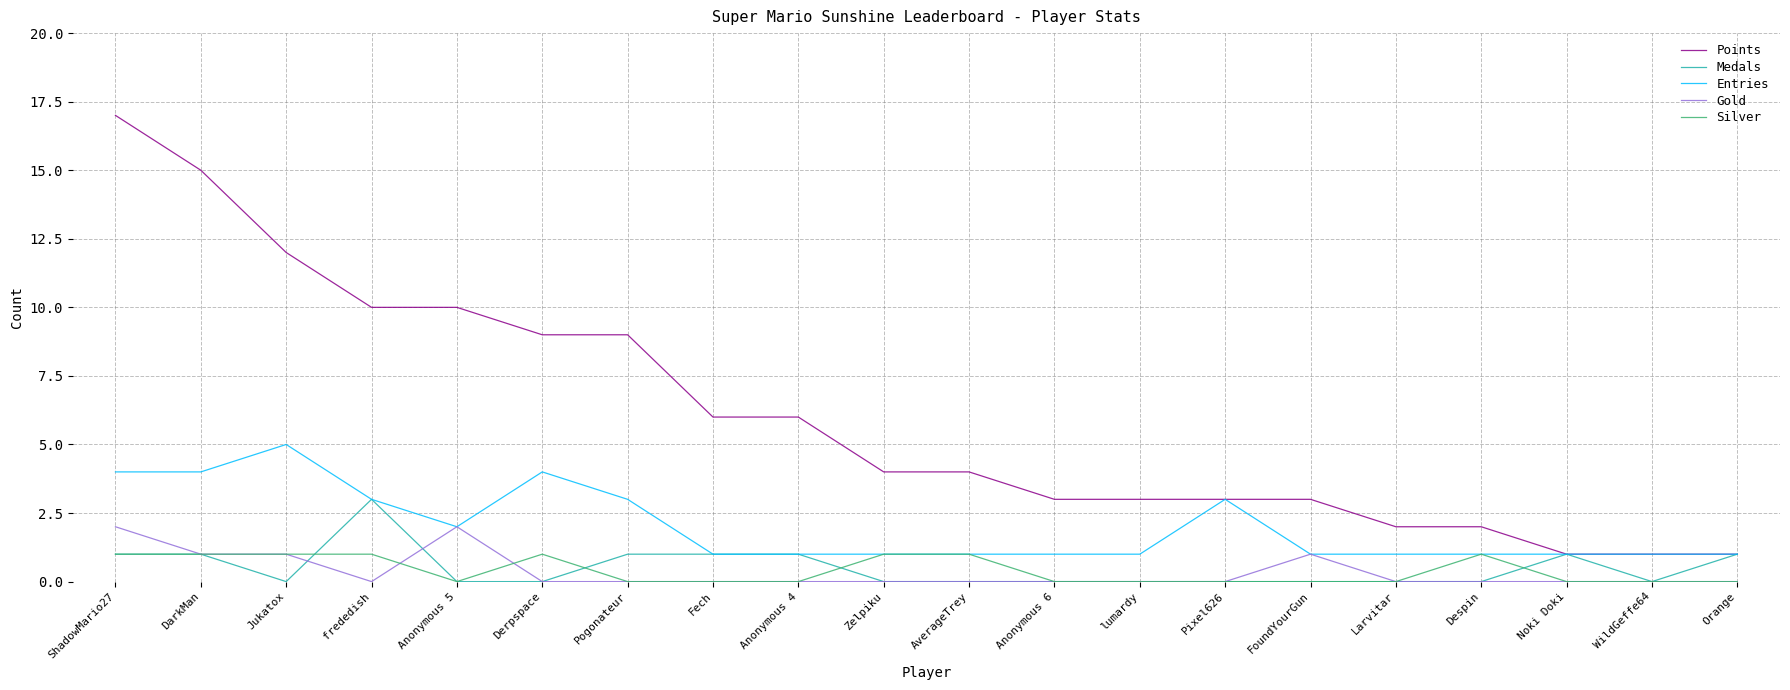

Which series changed the most between frededish and Orange?

Points